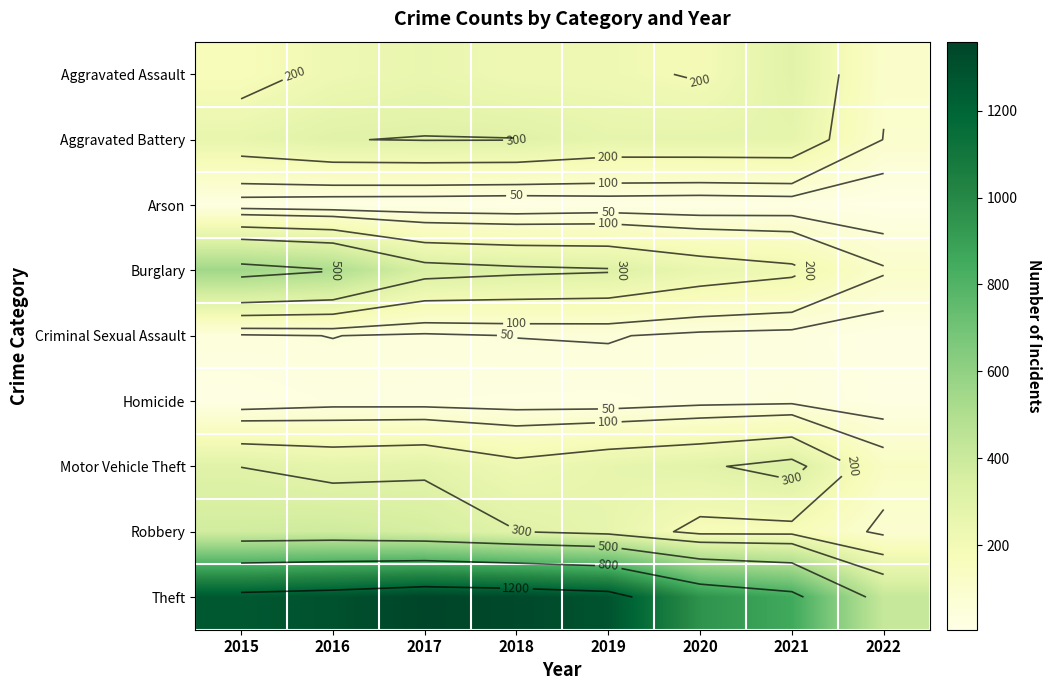

Which category has the highest value across all series?

2017